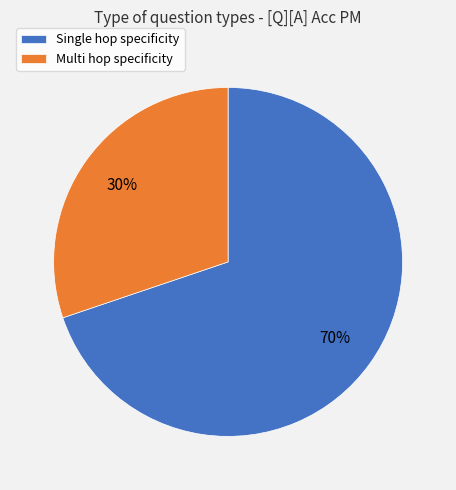

Rank the categories by value from lowest to highest.

Multi hop specificity, Single hop specificity